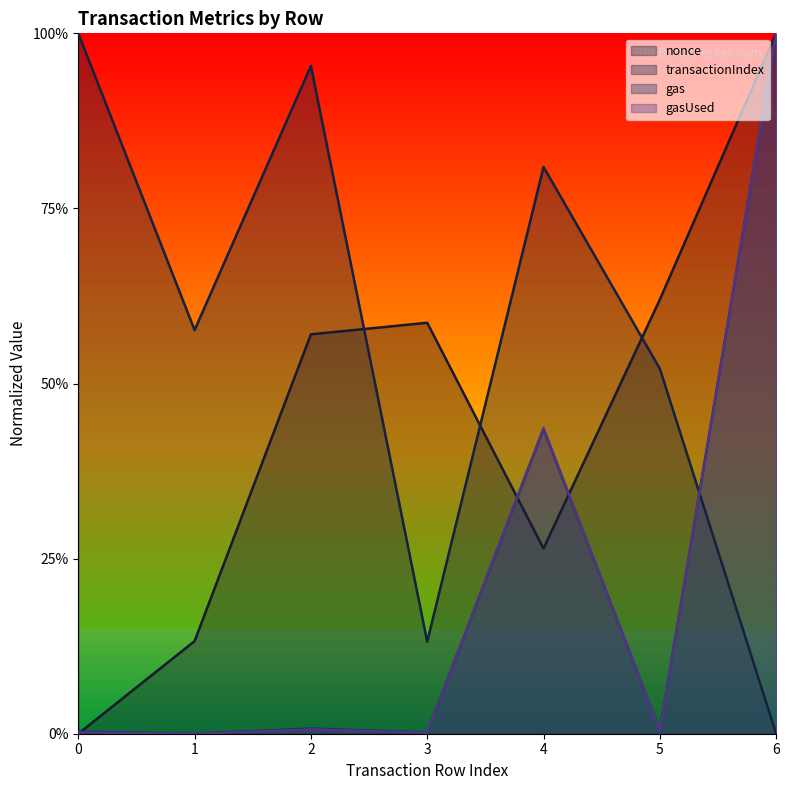

What is the difference between the second highest and second lowest values in the transactionIndex series?

0.8